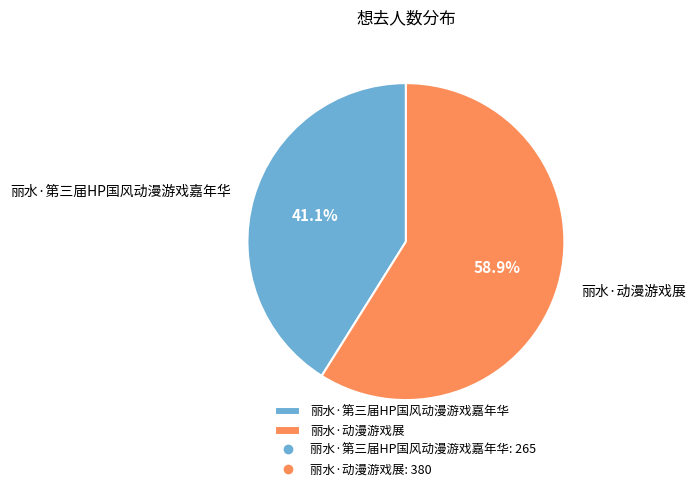

Is it true that 丽水·动漫游戏展 is 64% of the pie?

False